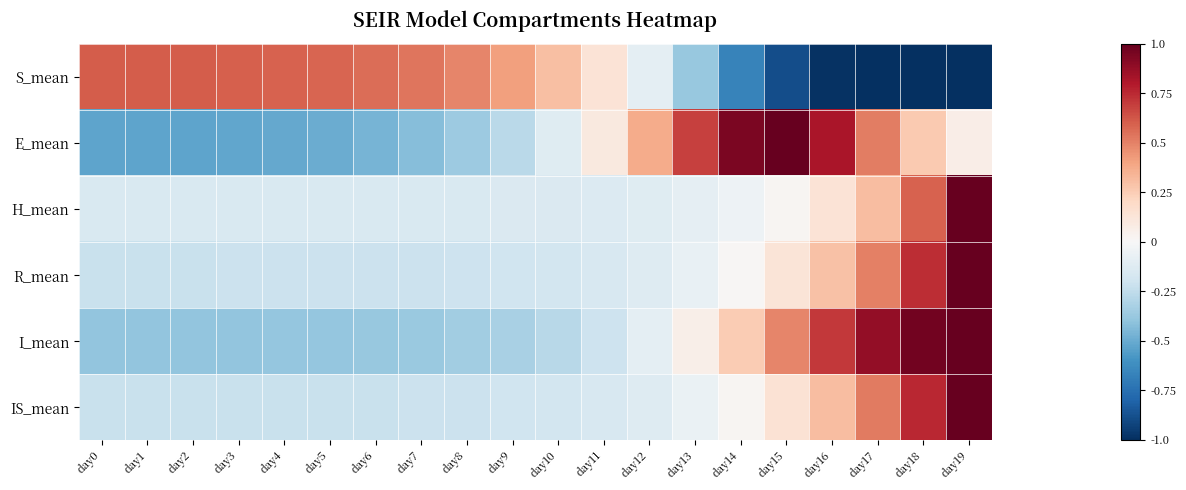

List the series in order of their peak value, highest first.

E_mean, H_mean, R_mean, I_mean, IS_mean, S_mean